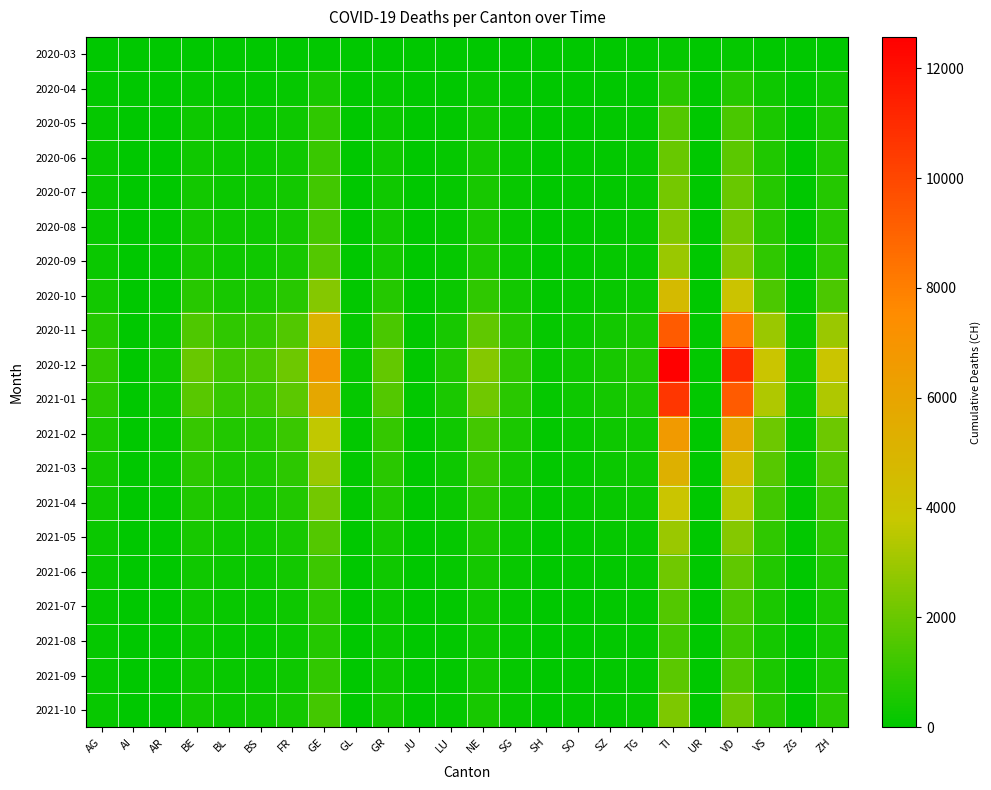

Reading right to left, transcribe all the data shown in this chart.

2020-03: ZH=27	ZG=1	VS=37	VD=107	UR=0	TI=120	TG=3	SZ=4	SO=2	SH=1	SG=7	NE=22	LU=7	JU=0	GR=23	GL=2	GE=68	FR=20	BS=16	BL=10	BE=16	AR=2	AI=0	AG=11
2020-04: ZH=250	ZG=15	VS=250	VD=700	UR=5	TI=800	TG=40	SZ=30	SO=20	SH=10	SG=60	NE=160	LU=40	JU=5	GR=120	GL=10	GE=450	FR=130	BS=90	BL=80	BE=120	AR=15	AI=1	AG=60
2020-05: ZH=500	ZG=30	VS=500	VD=1400	UR=10	TI=1600	TG=80	SZ=60	SO=40	SH=20	SG=120	NE=320	LU=80	JU=10	GR=240	GL=20	GE=900	FR=260	BS=180	BL=160	BE=250	AR=30	AI=2	AG=120
2020-06: ZH=625	ZG=38	VS=625	VD=1750	UR=12	TI=2000	TG=100	SZ=75	SO=50	SH=25	SG=150	NE=400	LU=100	JU=12	GR=300	GL=25	GE=1100	FR=330	BS=220	BL=200	BE=320	AR=40	AI=3	AG=150
2020-07: ZH=703	ZG=42	VS=703	VD=1969	UR=14	TI=2250	TG=113	SZ=84	SO=56	SH=28	SG=169	NE=450	LU=113	JU=14	GR=338	GL=28	GE=1240	FR=372	BS=248	BL=225	BE=360	AR=45	AI=3	AG=170
2020-08: ZH=781	ZG=47	VS=781	VD=2188	UR=15	TI=2500	TG=125	SZ=94	SO=63	SH=31	SG=188	NE=500	LU=125	JU=15	GR=375	GL=31	GE=1375	FR=413	BS=275	BL=250	BE=400	AR=50	AI=4	AG=190
2020-09: ZH=906	ZG=54	VS=906	VD=2538	UR=17	TI=2900	TG=145	SZ=109	SO=73	SH=36	SG=218	NE=580	LU=145	JU=17	GR=435	GL=36	GE=1595	FR=479	BS=319	BL=291	BE=464	AR=58	AI=4	AG=220
2020-10: ZH=1450	ZG=87	VS=1450	VD=4060	UR=28	TI=4640	TG=232	SZ=174	SO=116	SH=58	SG=348	NE=929	LU=232	JU=28	GR=697	GL=58	GE=2553	FR=766	BS=510	BL=465	BE=742	AR=93	AI=6	AG=350
2020-11: ZH=2900	ZG=174	VS=2900	VD=8120	UR=56	TI=9280	TG=464	SZ=348	SO=232	SH=116	SG=696	NE=1858	LU=464	JU=56	GR=1394	GL=116	GE=5106	FR=1532	BS=1020	BL=930	BE=1484	AR=186	AI=12	AG=700
2020-12: ZH=3930	ZG=236	VS=3930	VD=11000	UR=76	TI=12572	TG=629	SZ=472	SO=314	SH=157	SG=943	NE=2517	LU=629	JU=76	GR=1889	GL=157	GE=6918	FR=2076	BS=1382	BL=1260	BE=2012	AR=252	AI=16	AG=950
2021-01: ZH=3310	ZG=198	VS=3310	VD=9272	UR=64	TI=10596	TG=530	SZ=397	SO=265	SH=132	SG=795	NE=2120	LU=530	JU=64	GR=1592	GL=132	GE=5831	FR=1749	BS=1164	BL=1062	BE=1696	AR=212	AI=13	AG=800
2021-02: ZH=2070	ZG=124	VS=2070	VD=5795	UR=40	TI=6622	TG=331	SZ=248	SO=166	SH=83	SG=497	NE=1325	LU=331	JU=40	GR=995	GL=83	GE=3644	FR=1093	BS=727	BL=663	BE=1060	AR=132	AI=8	AG=500
2021-03: ZH=1656	ZG=99	VS=1656	VD=4636	UR=32	TI=5298	TG=265	SZ=199	SO=133	SH=66	SG=397	NE=1060	LU=265	JU=32	GR=796	GL=66	GE=2915	FR=874	BS=582	BL=530	BE=848	AR=106	AI=7	AG=400
2021-04: ZH=1242	ZG=74	VS=1242	VD=3477	UR=24	TI=3974	TG=199	SZ=149	SO=99	SH=50	SG=298	NE=795	LU=199	JU=24	GR=597	GL=50	GE=2186	FR=656	BS=437	BL=398	BE=636	AR=79	AI=5	AG=300
2021-05: ZH=906	ZG=54	VS=906	VD=2538	UR=17	TI=2900	TG=145	SZ=109	SO=73	SH=36	SG=218	NE=580	LU=145	JU=17	GR=435	GL=36	GE=1595	FR=479	BS=319	BL=291	BE=464	AR=58	AI=4	AG=220
2021-06: ZH=662	ZG=40	VS=662	VD=1855	UR=13	TI=2120	TG=106	SZ=80	SO=53	SH=26	SG=159	NE=424	LU=106	JU=13	GR=318	GL=26	GE=1166	FR=350	BS=233	BL=212	BE=339	AR=42	AI=3	AG=160
2021-07: ZH=497	ZG=30	VS=497	VD=1391	UR=10	TI=1590	TG=79	SZ=60	SO=40	SH=20	SG=119	NE=318	LU=79	JU=10	GR=238	GL=20	GE=873	FR=262	BS=174	BL=159	BE=254	AR=32	AI=2	AG=120
2021-08: ZH=414	ZG=25	VS=414	VD=1159	UR=8	TI=1325	TG=66	SZ=50	SO=33	SH=17	SG=99	NE=265	LU=66	JU=8	GR=198	GL=17	GE=727	FR=218	BS=145	BL=133	BE=212	AR=26	AI=2	AG=100
2021-09: ZH=538	ZG=32	VS=538	VD=1507	UR=10	TI=1723	TG=86	SZ=65	SO=43	SH=21	SG=129	NE=345	LU=86	JU=10	GR=258	GL=21	GE=945	FR=284	BS=189	BL=173	BE=276	AR=34	AI=2	AG=130
2021-10: ZH=746	ZG=45	VS=746	VD=2088	UR=14	TI=2387	TG=119	SZ=90	SO=60	SH=30	SG=179	NE=477	LU=119	JU=14	GR=357	GL=30	GE=1310	FR=393	BS=262	BL=239	BE=382	AR=47	AI=3	AG=180